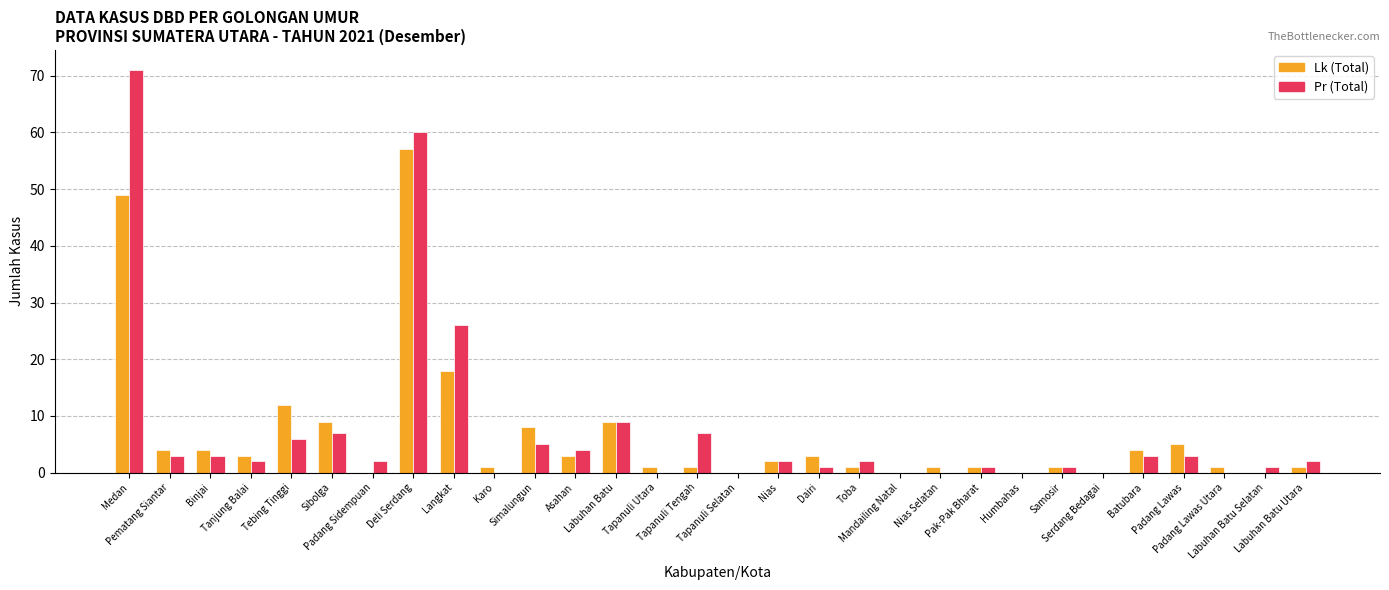

What is the sum of all Pr (Total) values?

221